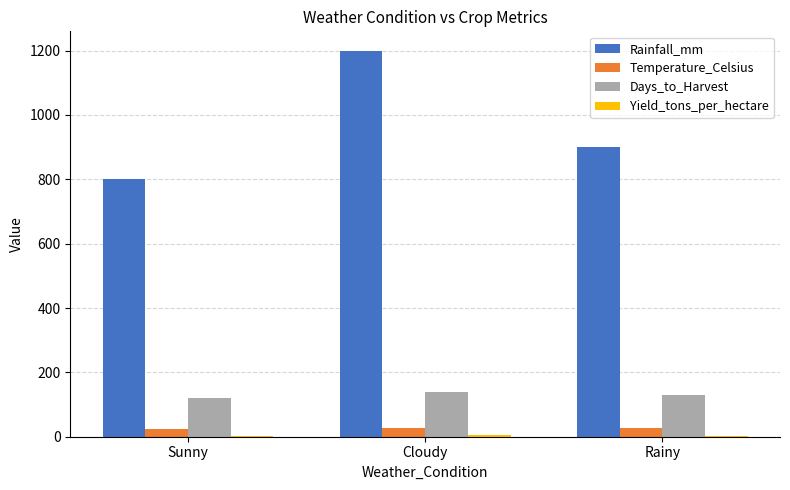

What is the average value of the Temperature_Celsius series?

26.3